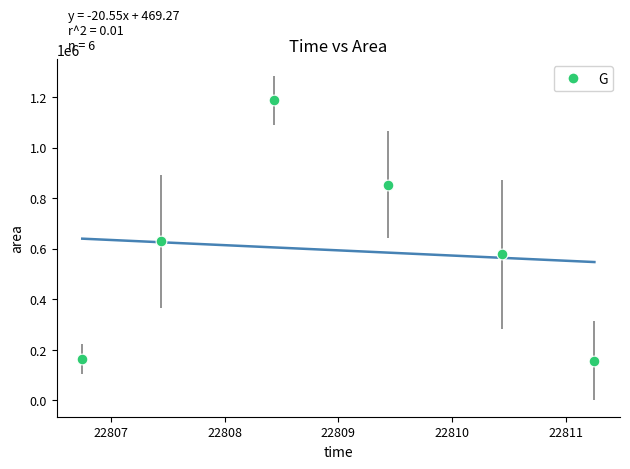

What is the range of X values (max minus min)?

4.5